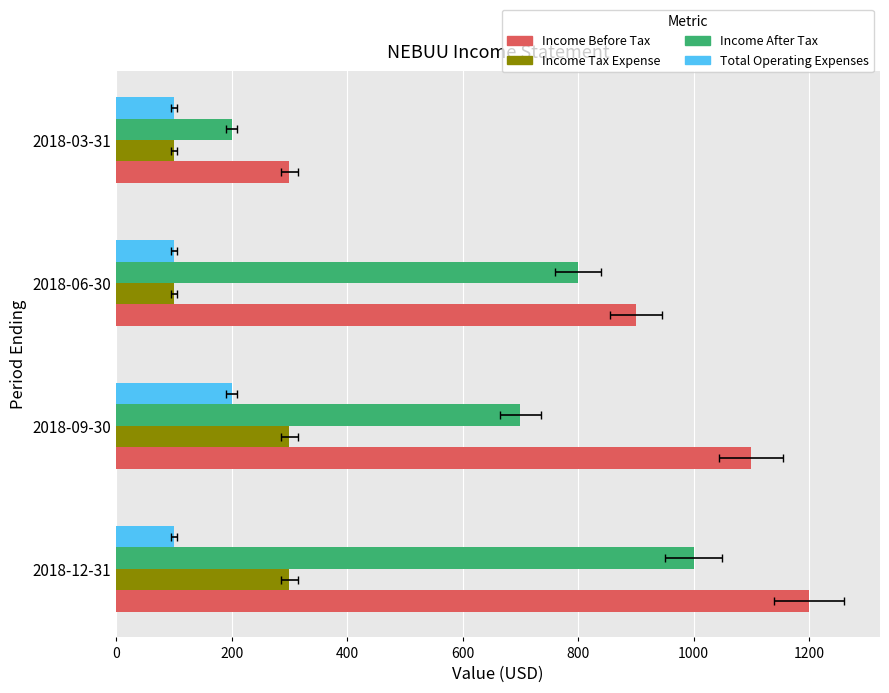

At 2018-03-31, list the series in order from smallest to largest.

Income Tax Expense, Total Operating Expenses, Income After Tax, Income Before Tax